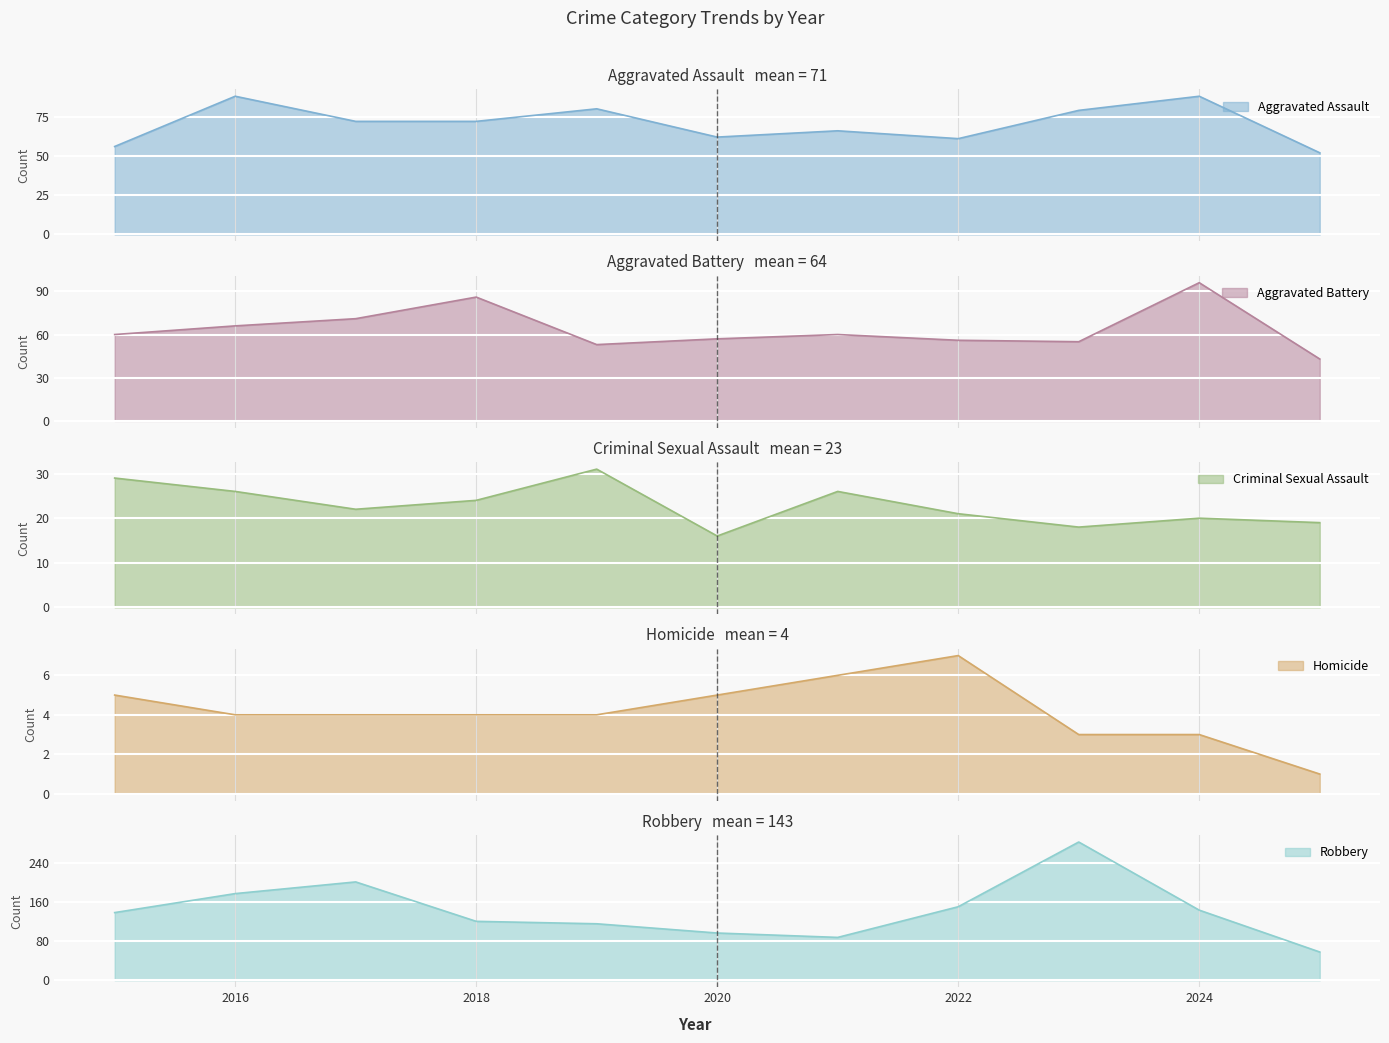

Reading left to right, what are all the values shown in this chart?

Aggravated Assault: 56	88	72	72	80	62	66	61	79	88	52
Aggravated Battery: 60	66	71	86	53	57	60	56	55	96	43
Criminal Sexual Assault: 29	26	22	24	31	16	26	21	18	20	19
Homicide: 5	4	4	4	4	5	6	7	3	3	1
Robbery: 139	178	202	121	116	97	88	151	284	144	58